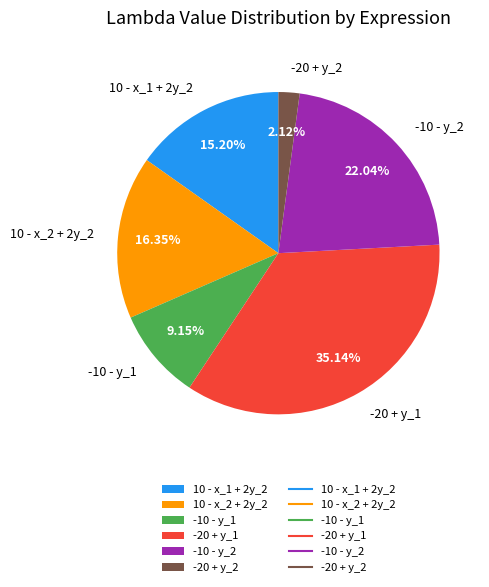

Rank the categories by value from lowest to highest.

-20 + y_2, -10 - y_1, 10 - x_1 + 2y_2, 10 - x_2 + 2y_2, -10 - y_2, -20 + y_1